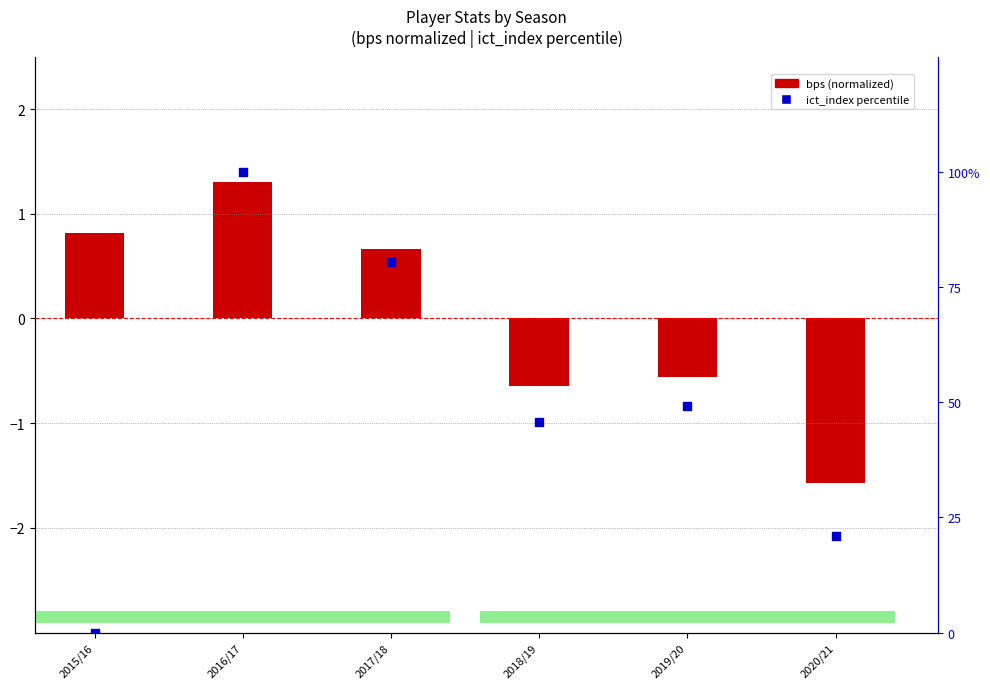

At how many categories does at least one series exceed 47?

3